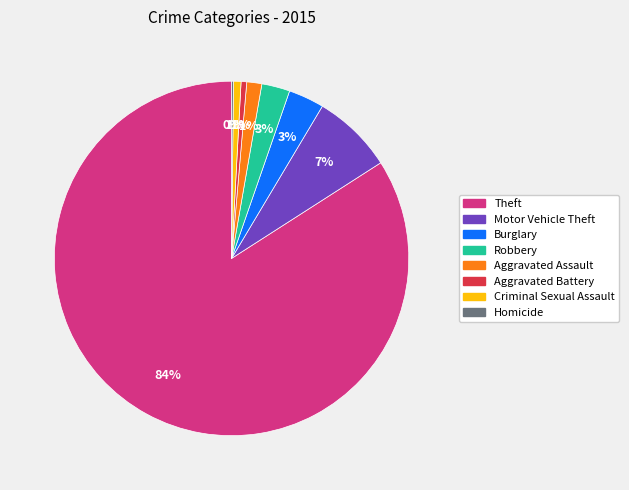

Which slice represents more than half of the pie?

Theft